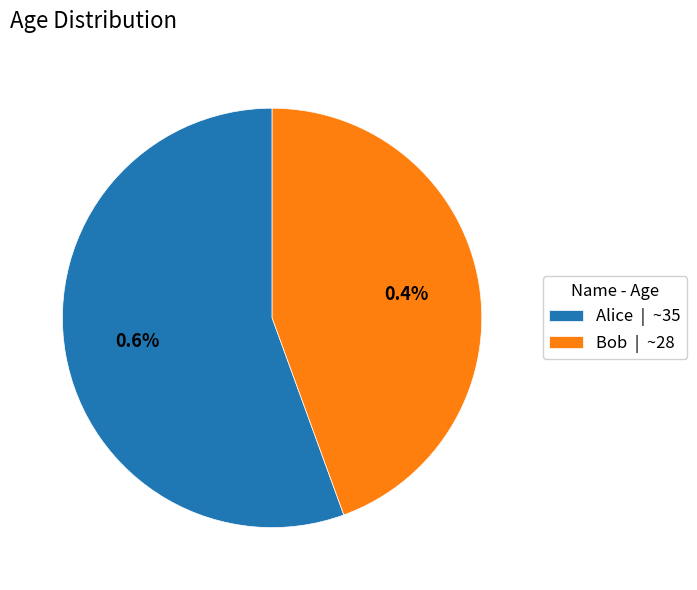

Which slice is the largest?

Alice